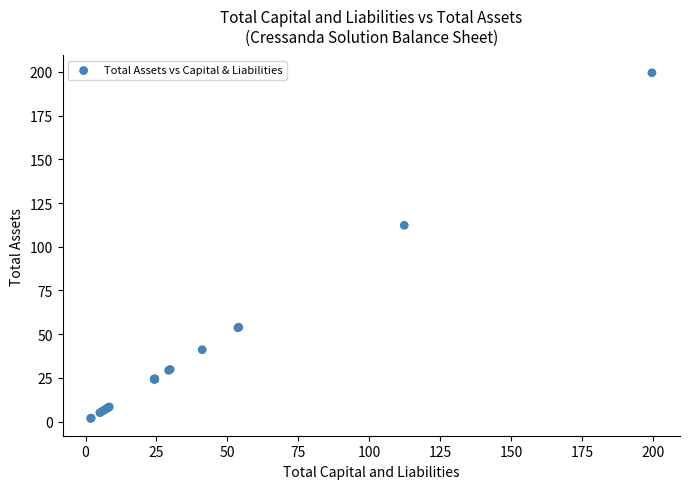

What Y value in the scatter plot is closest to 100?

112.3